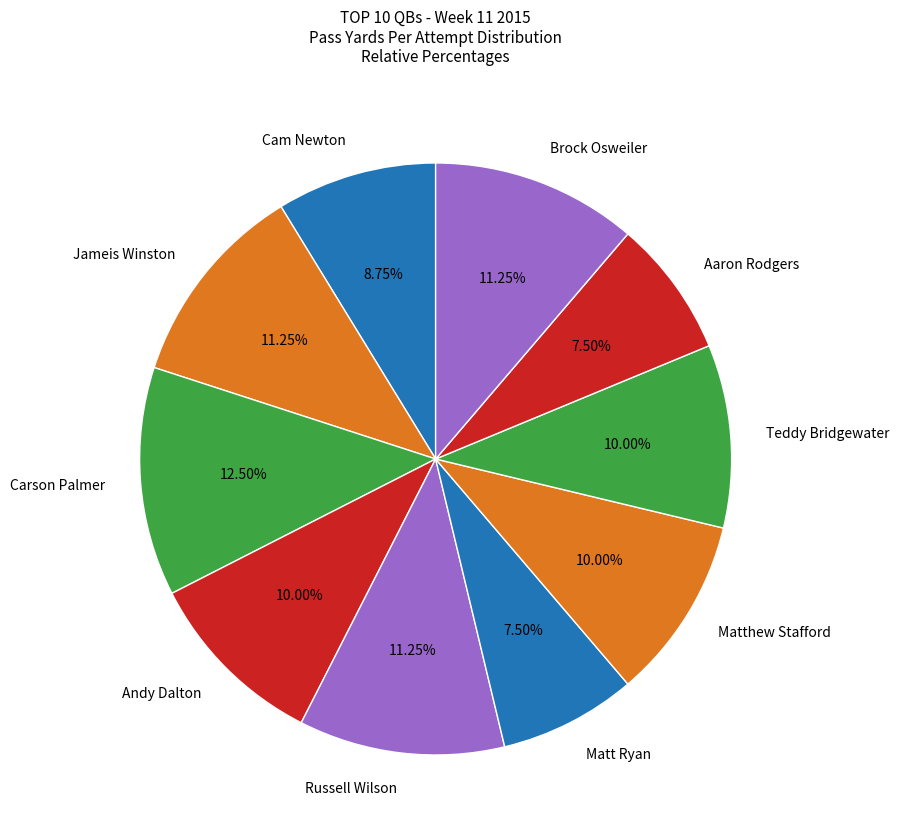

True or false: Brock Osweiler accounts for 23% of the total.

False